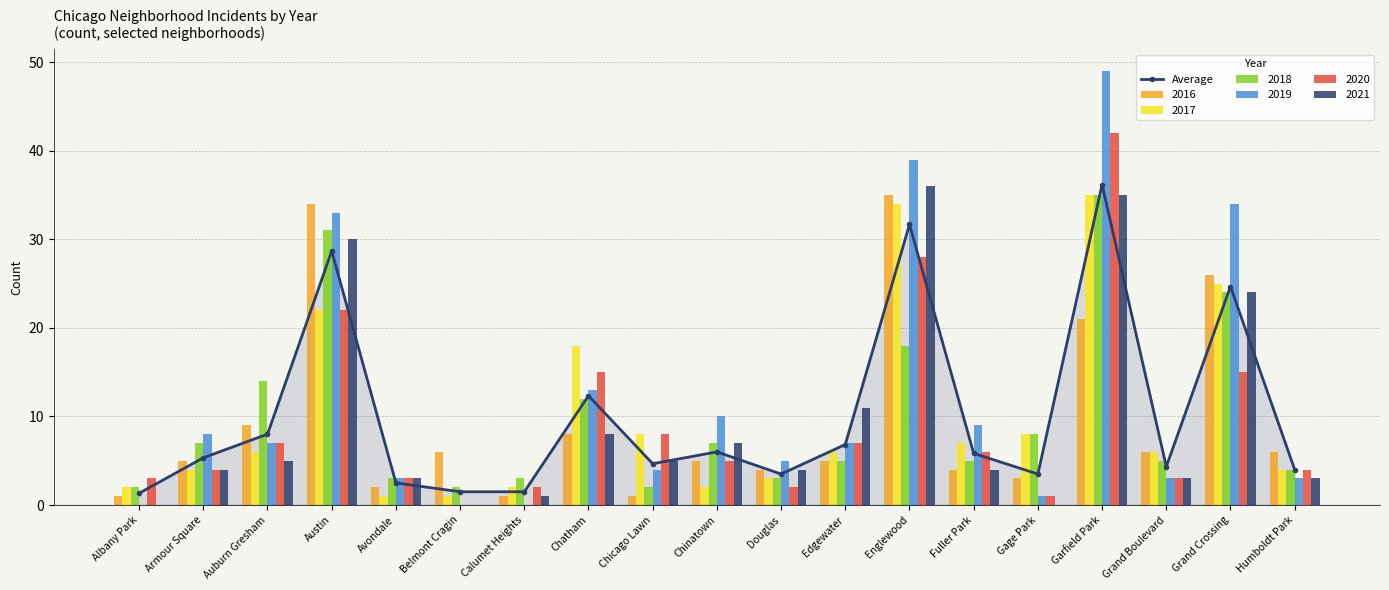

What is the difference between the second highest and minimum values?

30.3